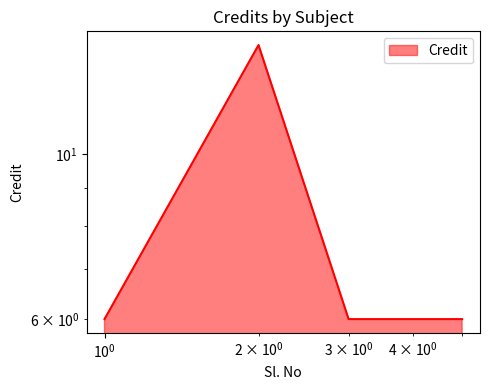

What is the difference between the maximum and minimum values?

8